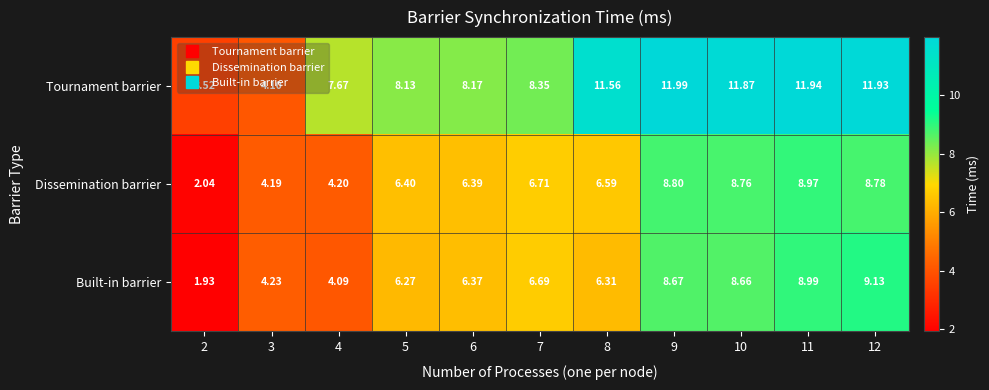

Which series has the largest range (max minus min)?

Tournament barrier